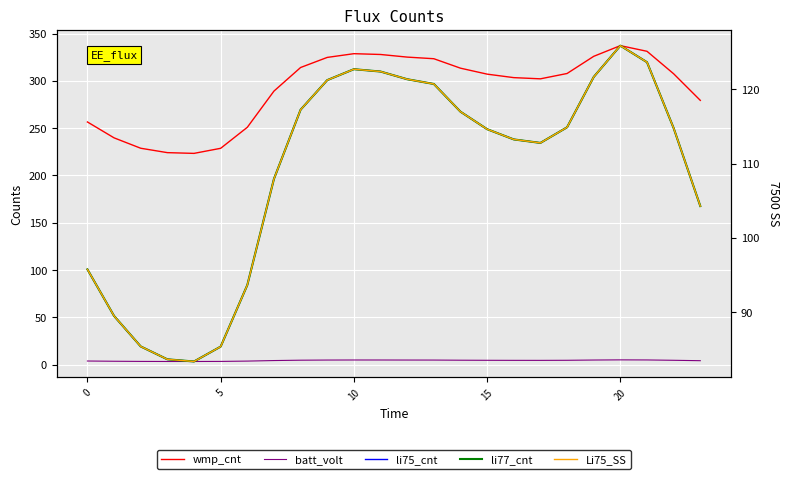

At which category is the sum across all series the highest?

20